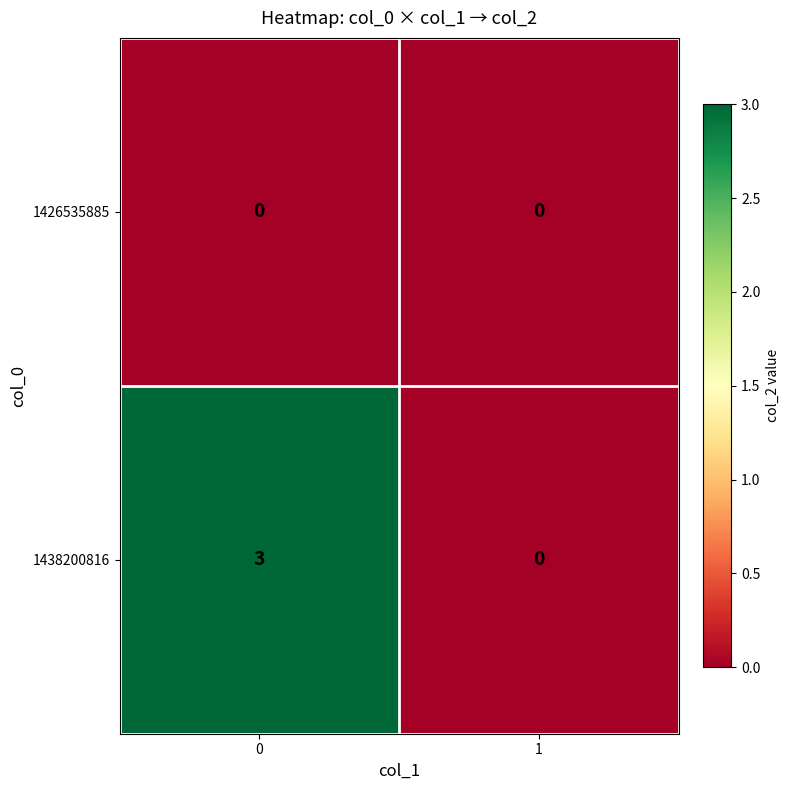

Reading left to right, list all the values displayed in this chart.

1426535885: 0=0	1=0
1438200816: 0=3	1=0